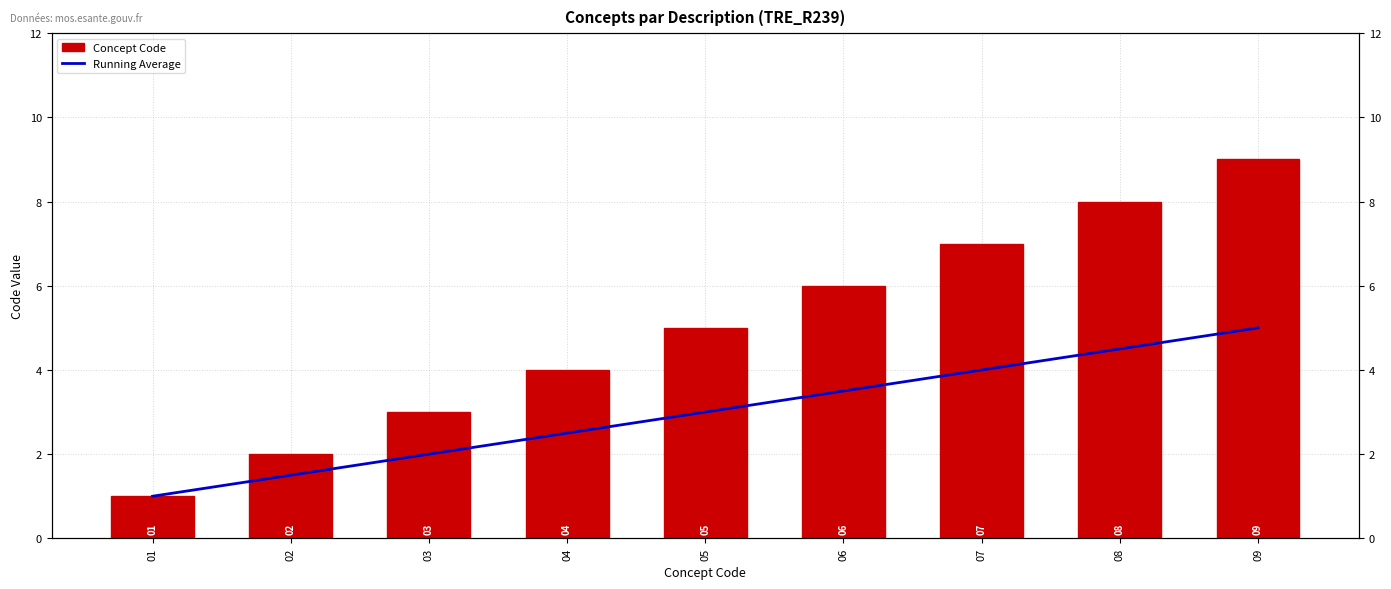

How many values in the Concept Code series exceed 5?

4